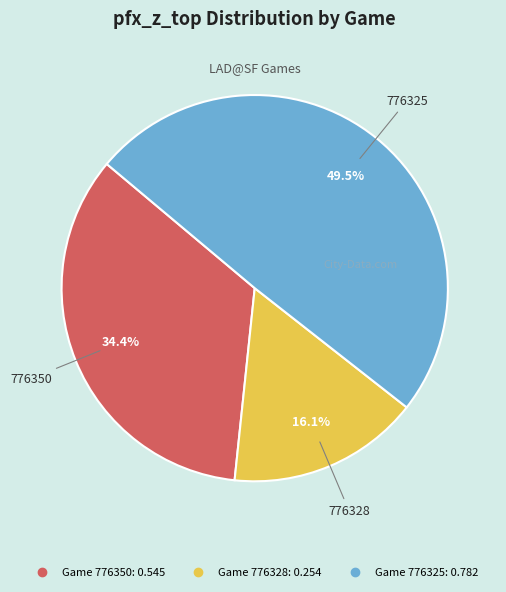

Is there a majority slice in this chart?

No